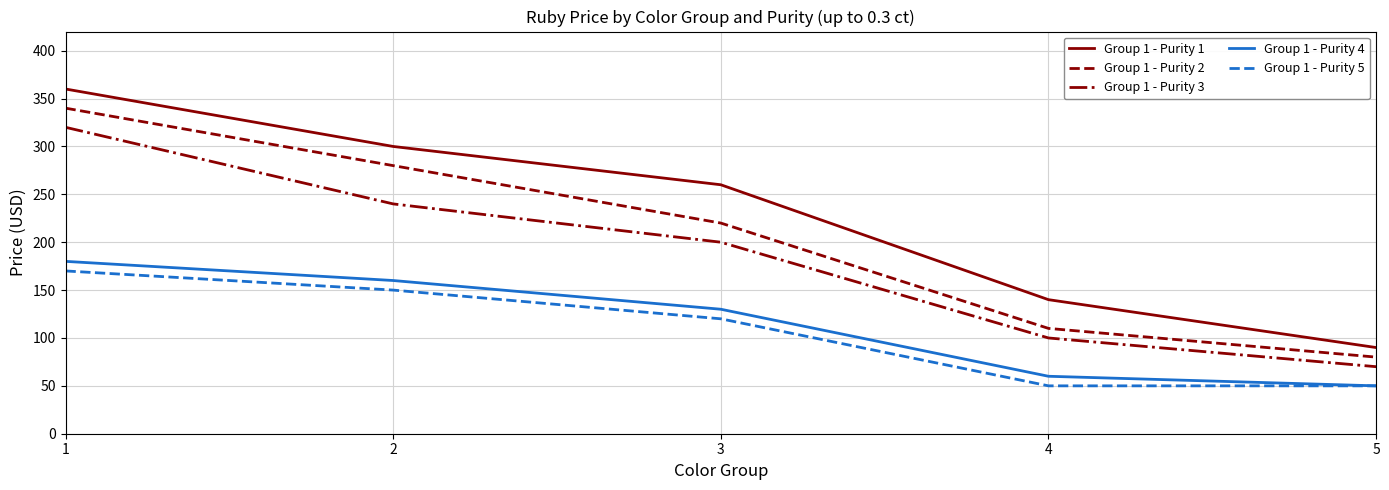

Is it true that Group 1 - Purity 5 equals 189 at 2?

False